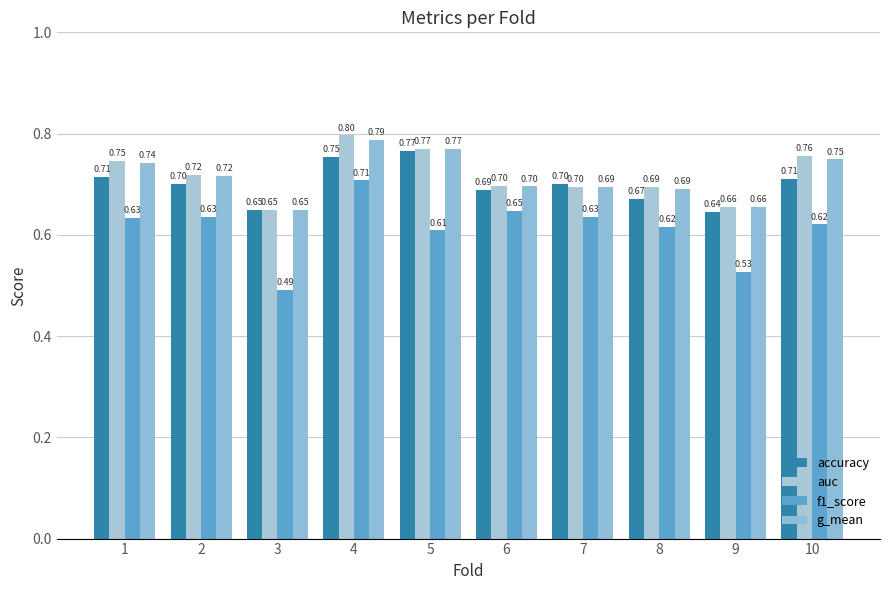

What is the maximum value shown in the chart?

0.8